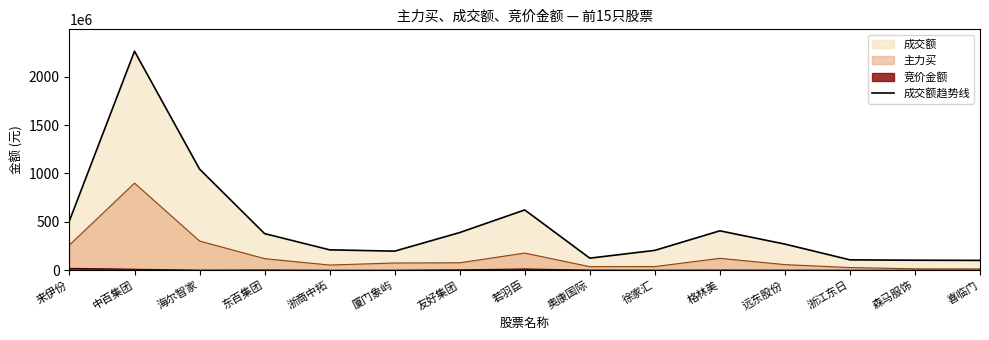

Reading left to right, what are all the values shown in this chart?

512301690	2263160751	1045225890	378596305	210782043	197185973	389323291	623179687	124805884	205161985	407249733	270230503	107277051	103591254	101683310